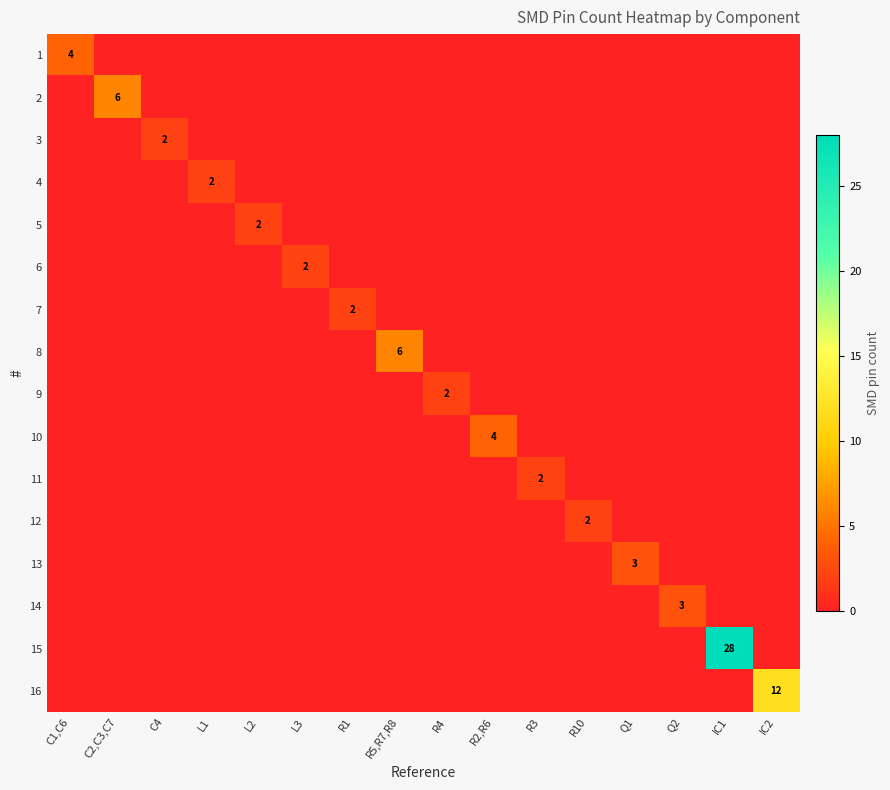

At which label does 9 reach its peak?

R4